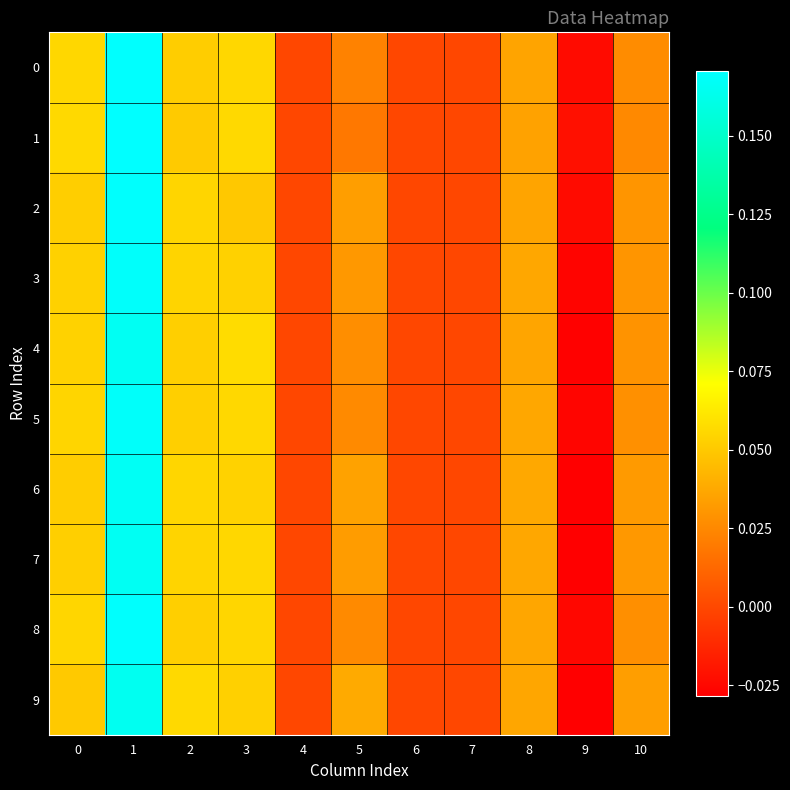

Between 2 and 8, which series saw the biggest shift?

9